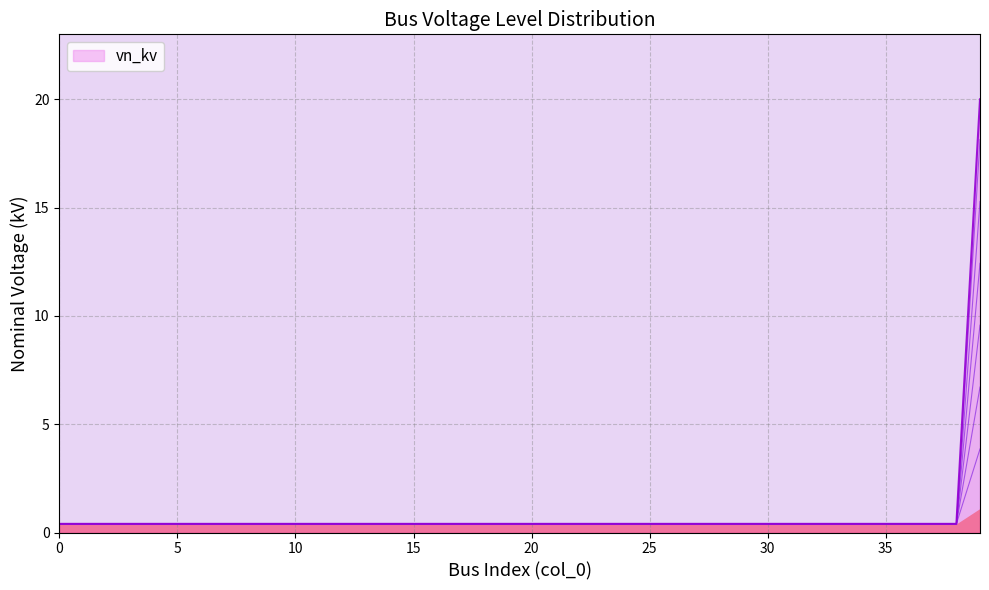

How many values are between 0 and 1?

39